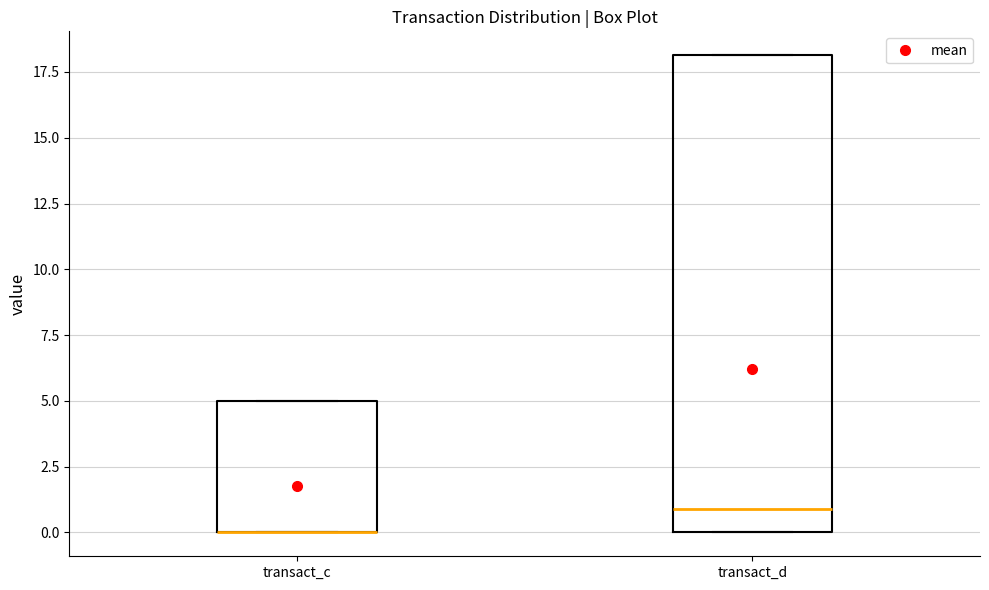

Reading left to right, read every box against the y-axis: the position of its median line, the range the box covers, and the ends of its whiskers. The values are not printed on the chart, so give them approximately, as read against the axis.

transact_c: median 0 (drawn on the box's lower edge), box 0 to 5, whiskers 0 to 5
transact_d: median 1, box 0 to 18, whiskers 0 to 18